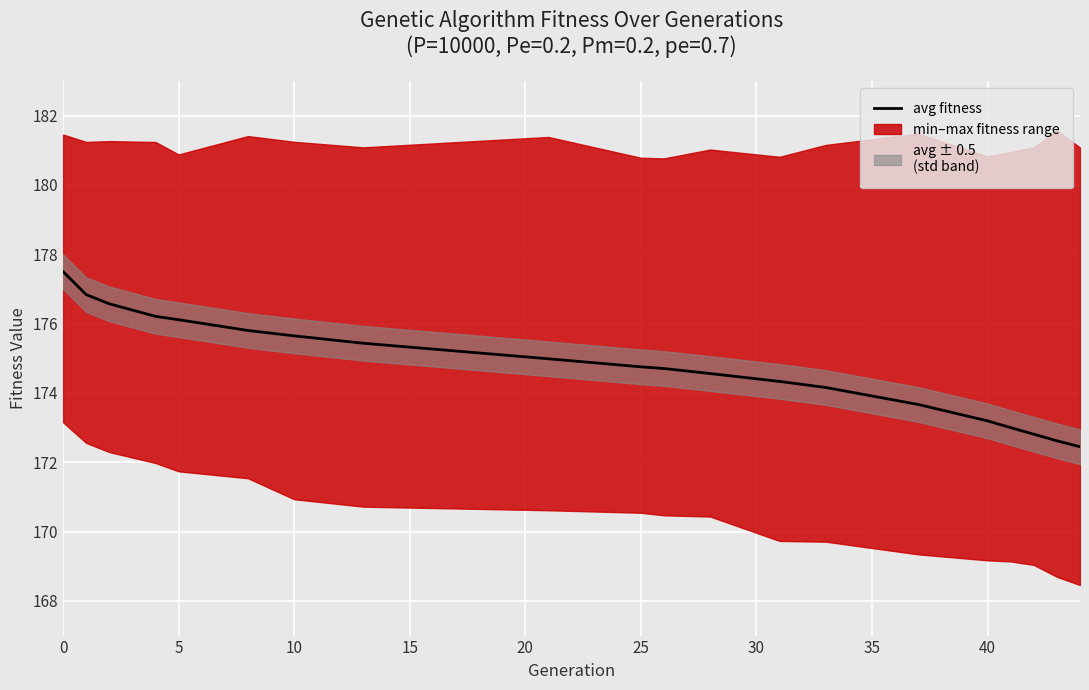

Reading left to right, extract all data points from this chart.

177.5	176.8	176.6	176.2	176.1	175.8	175.6	175.4	175.0	174.8	174.7	174.6	174.3	174.2	173.7	173.2	173.0	172.8	172.6	172.4